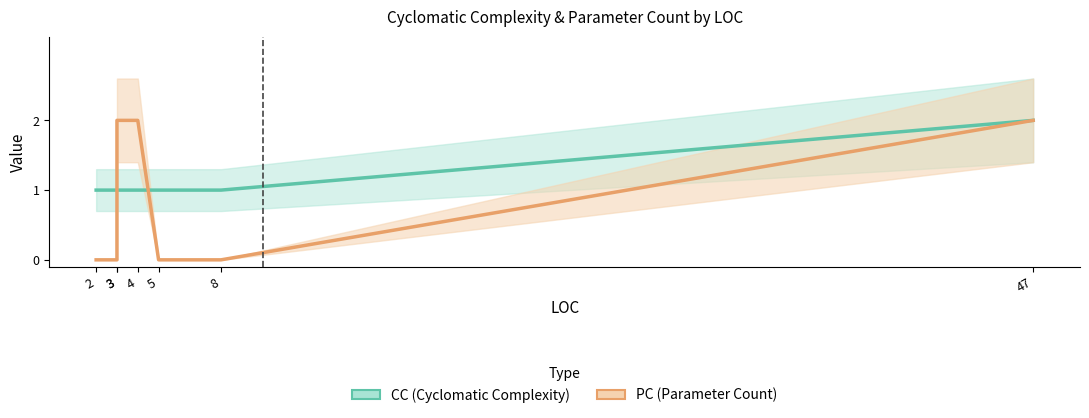

Which series ends up on top after the final intersection of PC (Parameter Count) and CC (Cyclomatic Complexity)?

CC (Cyclomatic Complexity)